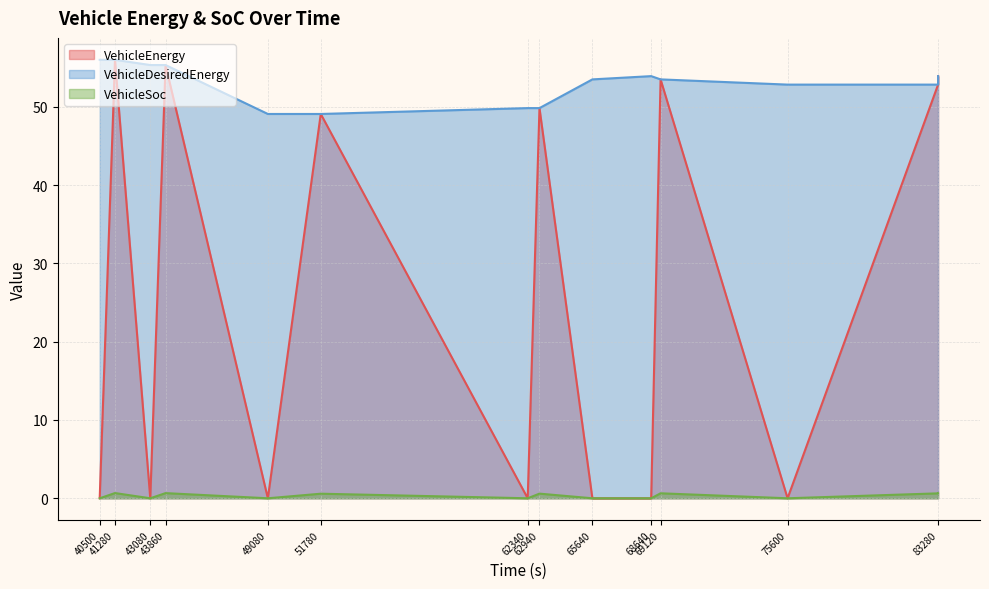

What is the difference between the VehicleDesiredEnergy values at 43860 and 62340?

5.5